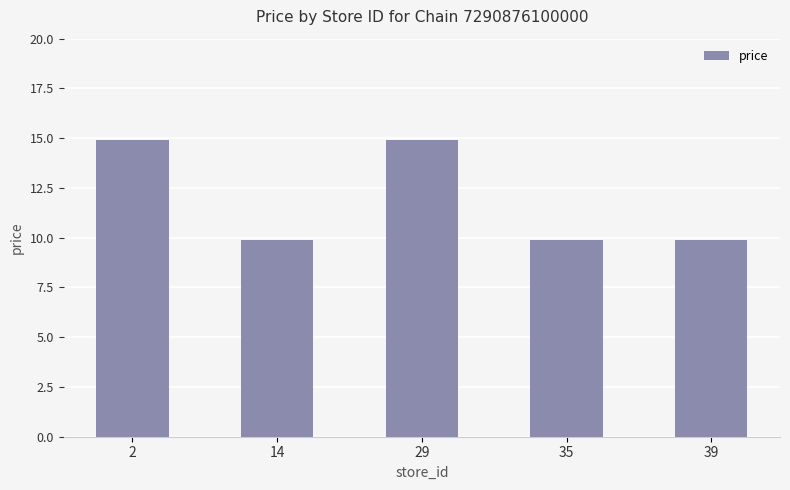

What is the greatest value displayed?

14.9